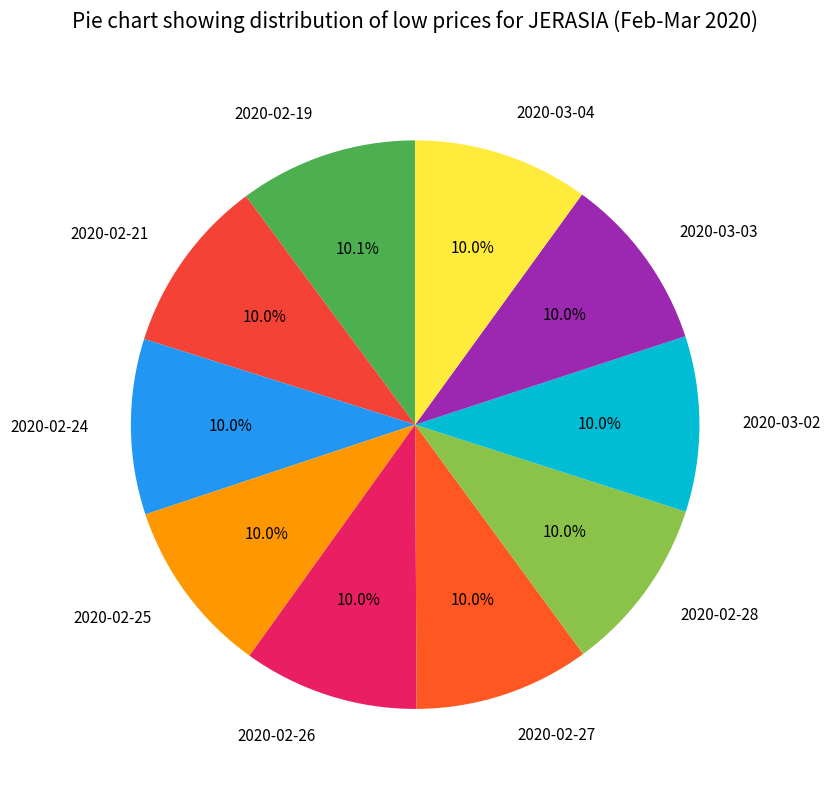

Is 2020-02-21 the majority of the pie?

No